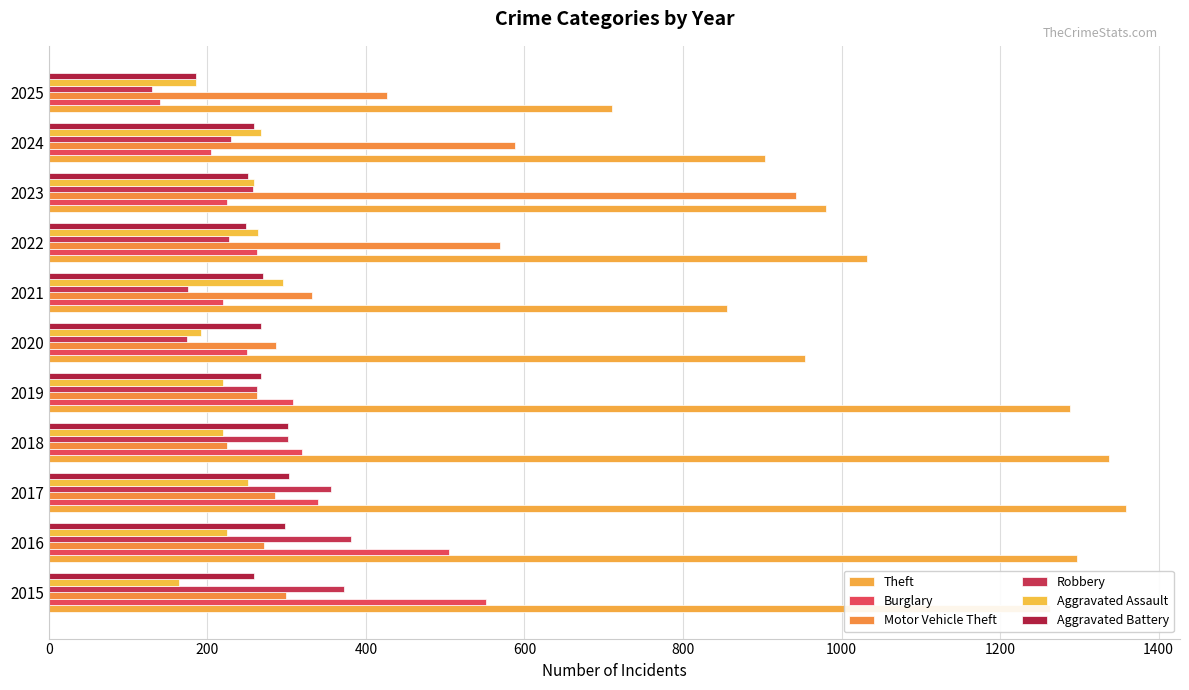

What is the difference between the second highest and second lowest values in the Aggravated Assault series?

82